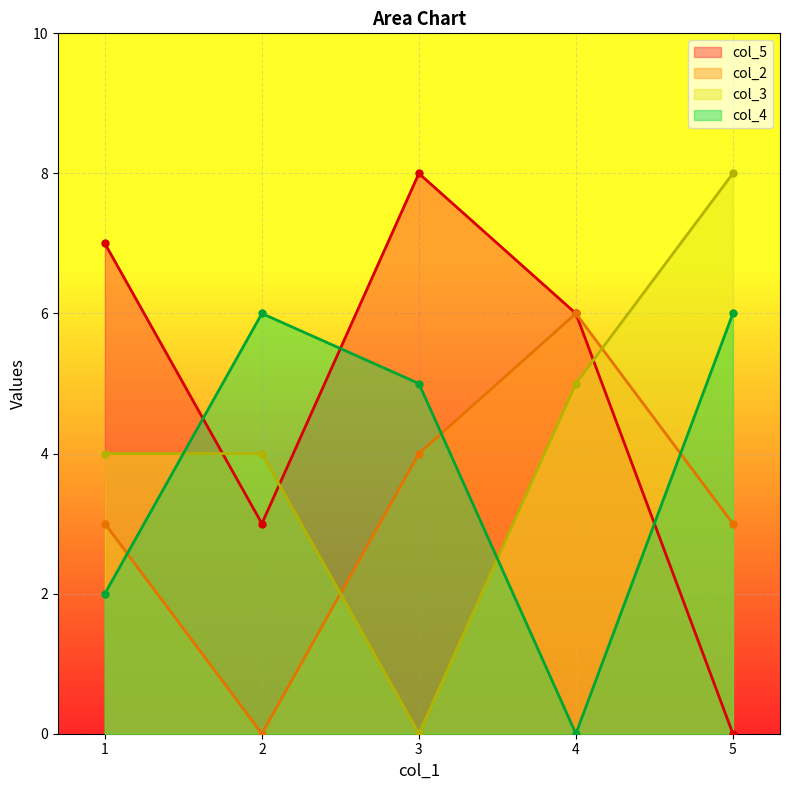

Between 4 and 3, which is larger?

3